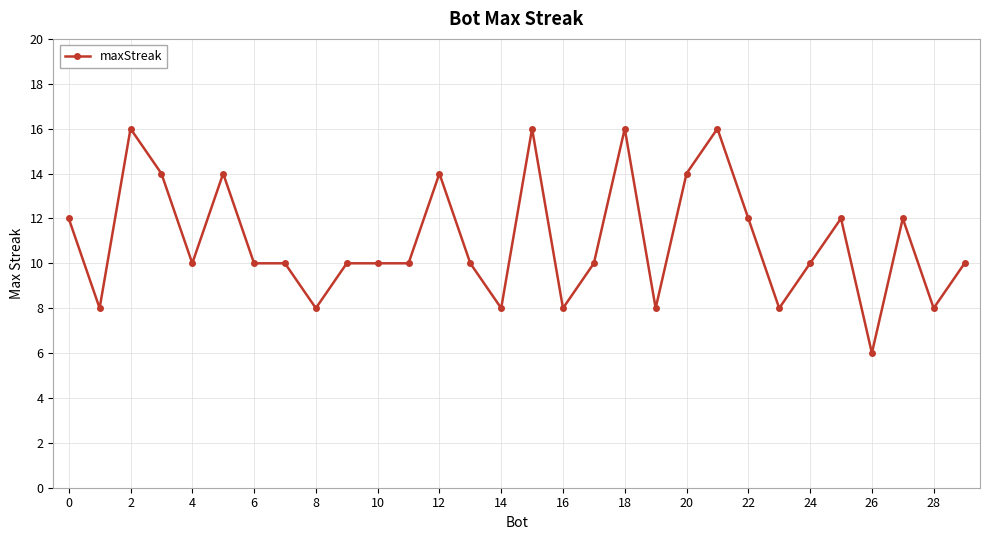

Reading right to left, transcribe all the data shown in this chart.

10	8	12	6	12	10	8	12	16	14	8	16	10	8	16	8	10	14	10	10	10	8	10	10	14	10	14	16	8	12